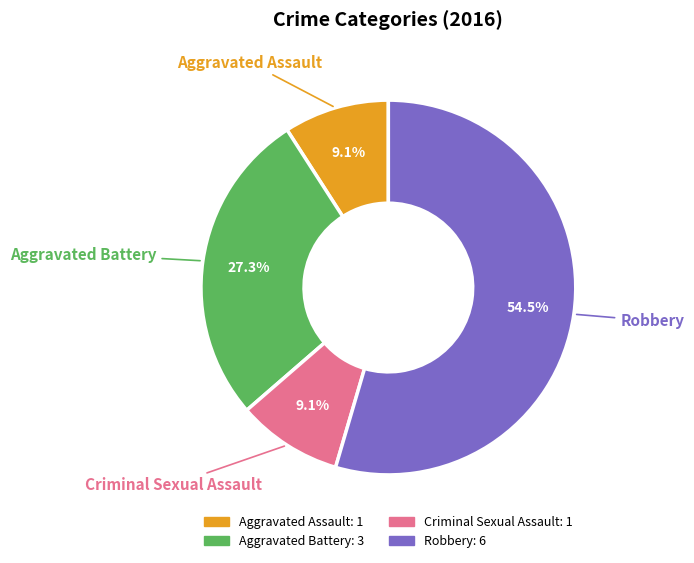

To the nearest percent, what is the difference between the largest and smallest slice percentages?

45%